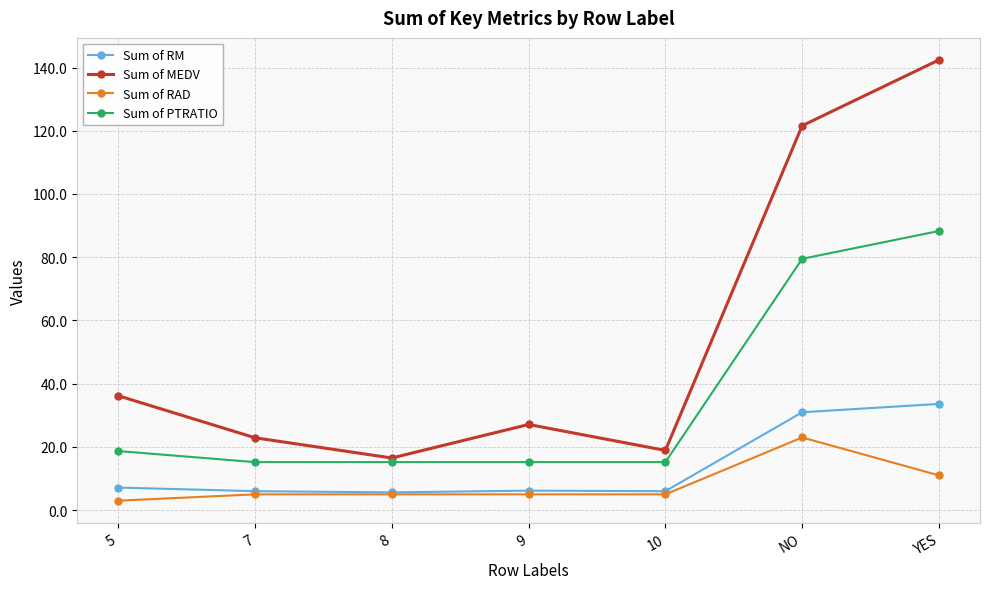

What is the average value of the Sum of MEDV series?

55.1